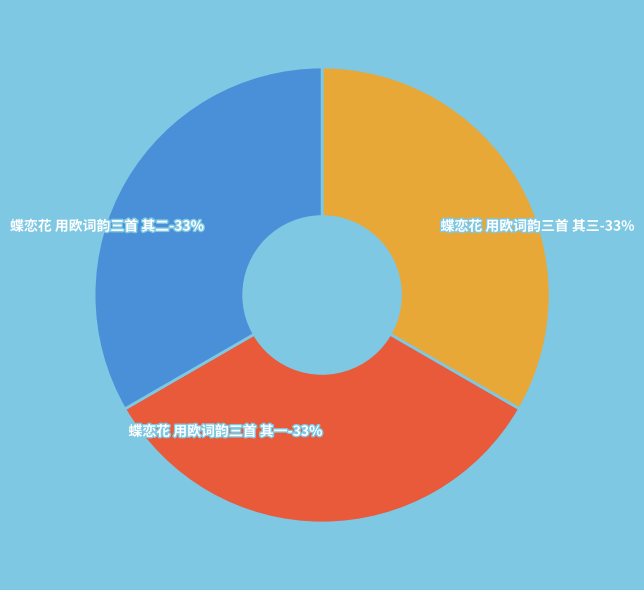

Combined, what portion of the pie is 蝶恋花 用欧词韵三首 其三 and 蝶恋花 用欧词韵三首 其二?

66.7%